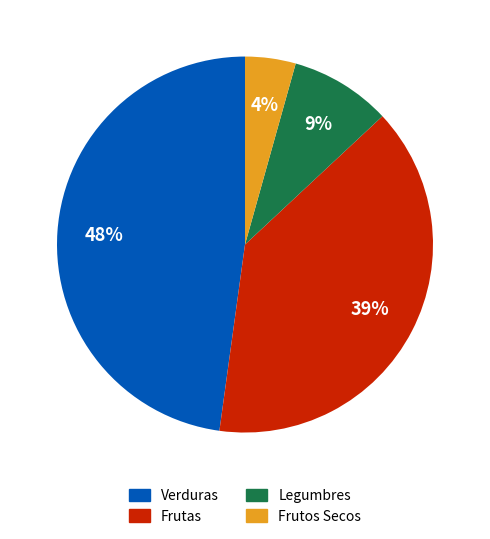

Rank the categories by value from highest to lowest.

Verduras, Frutas, Legumbres, Frutos Secos